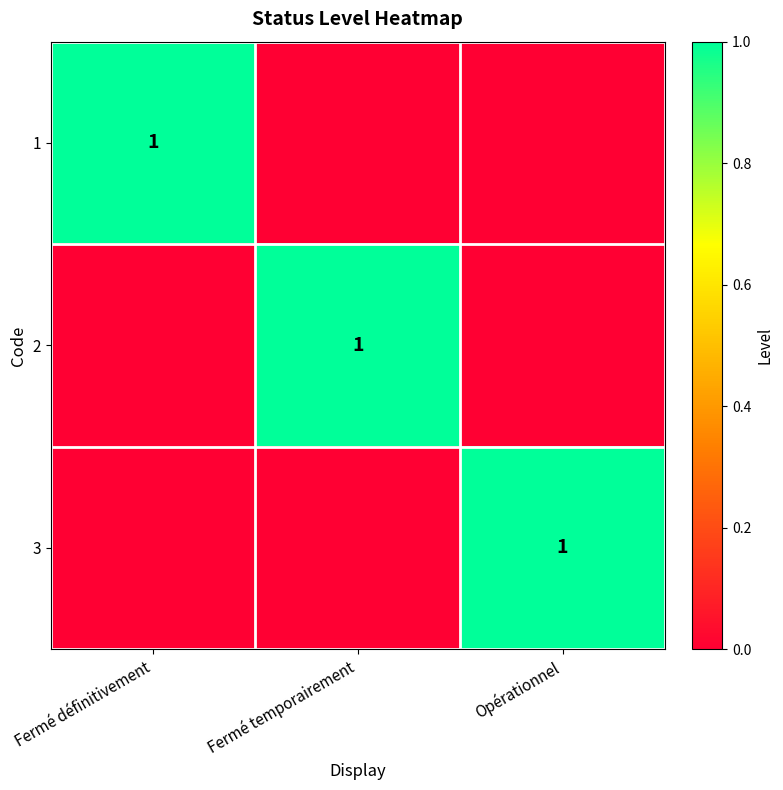

True or false: 3 has a value of 0 at Opérationnel.

False